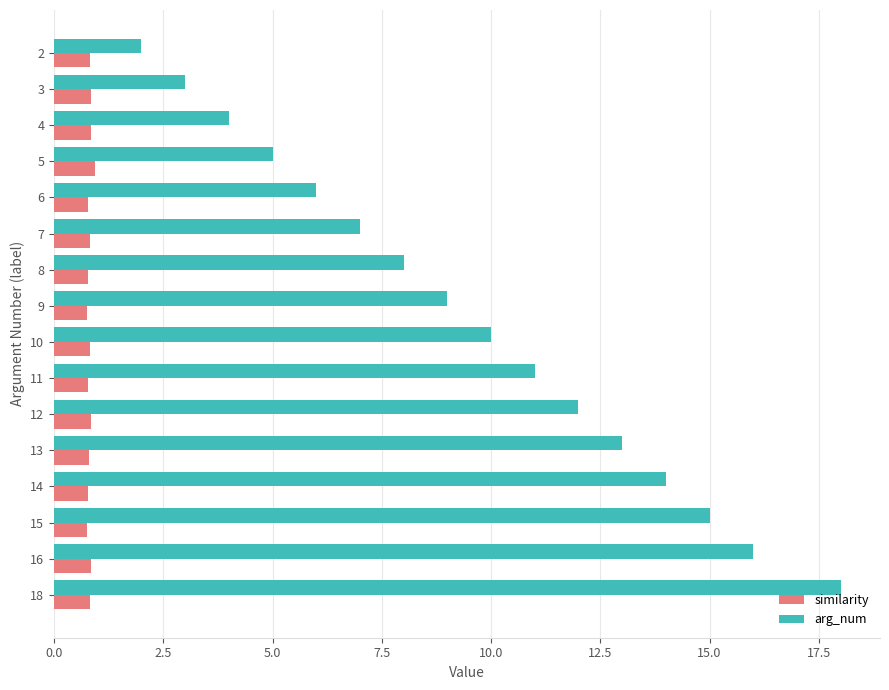

At which category is the sum across all series the highest?

18